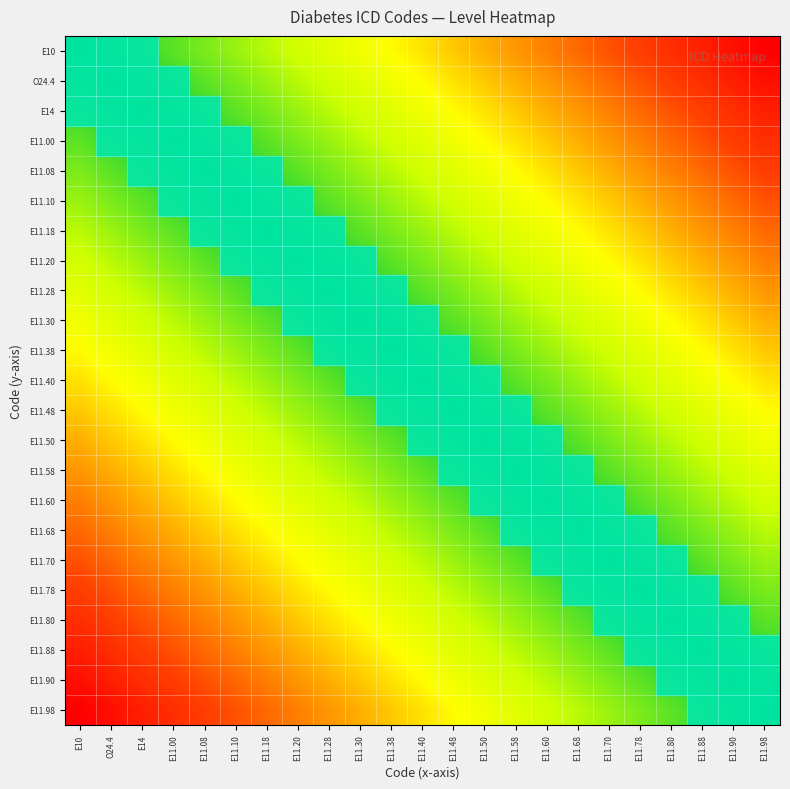

Reading left to right, list all the values displayed in this chart.

E10: E10=0	O24.4=1	E14=2	E11.00=3	E11.08=4	E11.10=5	E11.18=6	E11.20=7	E11.28=8	E11.30=9	E11.38=10	E11.40=11	E11.48=12	E11.50=13	E11.58=14	E11.60=15	E11.68=16	E11.70=17	E11.78=18	E11.80=19	E11.88=20	E11.90=21	E11.98=22
O24.4: E10=1	O24.4=0	E14=1	E11.00=2	E11.08=3	E11.10=4	E11.18=5	E11.20=6	E11.28=7	E11.30=8	E11.38=9	E11.40=10	E11.48=11	E11.50=12	E11.58=13	E11.60=14	E11.68=15	E11.70=16	E11.78=17	E11.80=18	E11.88=19	E11.90=20	E11.98=21
E14: E10=2	O24.4=1	E14=0	E11.00=1	E11.08=2	E11.10=3	E11.18=4	E11.20=5	E11.28=6	E11.30=7	E11.38=8	E11.40=9	E11.48=10	E11.50=11	E11.58=12	E11.60=13	E11.68=14	E11.70=15	E11.78=16	E11.80=17	E11.88=18	E11.90=19	E11.98=20
E11.00: E10=3	O24.4=2	E14=1	E11.00=0	E11.08=1	E11.10=2	E11.18=3	E11.20=4	E11.28=5	E11.30=6	E11.38=7	E11.40=8	E11.48=9	E11.50=10	E11.58=11	E11.60=12	E11.68=13	E11.70=14	E11.78=15	E11.80=16	E11.88=17	E11.90=18	E11.98=19
E11.08: E10=4	O24.4=3	E14=2	E11.00=1	E11.08=0	E11.10=1	E11.18=2	E11.20=3	E11.28=4	E11.30=5	E11.38=6	E11.40=7	E11.48=8	E11.50=9	E11.58=10	E11.60=11	E11.68=12	E11.70=13	E11.78=14	E11.80=15	E11.88=16	E11.90=17	E11.98=18
E11.10: E10=5	O24.4=4	E14=3	E11.00=2	E11.08=1	E11.10=0	E11.18=1	E11.20=2	E11.28=3	E11.30=4	E11.38=5	E11.40=6	E11.48=7	E11.50=8	E11.58=9	E11.60=10	E11.68=11	E11.70=12	E11.78=13	E11.80=14	E11.88=15	E11.90=16	E11.98=17
E11.18: E10=6	O24.4=5	E14=4	E11.00=3	E11.08=2	E11.10=1	E11.18=0	E11.20=1	E11.28=2	E11.30=3	E11.38=4	E11.40=5	E11.48=6	E11.50=7	E11.58=8	E11.60=9	E11.68=10	E11.70=11	E11.78=12	E11.80=13	E11.88=14	E11.90=15	E11.98=16
E11.20: E10=7	O24.4=6	E14=5	E11.00=4	E11.08=3	E11.10=2	E11.18=1	E11.20=0	E11.28=1	E11.30=2	E11.38=3	E11.40=4	E11.48=5	E11.50=6	E11.58=7	E11.60=8	E11.68=9	E11.70=10	E11.78=11	E11.80=12	E11.88=13	E11.90=14	E11.98=15
E11.28: E10=8	O24.4=7	E14=6	E11.00=5	E11.08=4	E11.10=3	E11.18=2	E11.20=1	E11.28=0	E11.30=1	E11.38=2	E11.40=3	E11.48=4	E11.50=5	E11.58=6	E11.60=7	E11.68=8	E11.70=9	E11.78=10	E11.80=11	E11.88=12	E11.90=13	E11.98=14
E11.30: E10=9	O24.4=8	E14=7	E11.00=6	E11.08=5	E11.10=4	E11.18=3	E11.20=2	E11.28=1	E11.30=0	E11.38=1	E11.40=2	E11.48=3	E11.50=4	E11.58=5	E11.60=6	E11.68=7	E11.70=8	E11.78=9	E11.80=10	E11.88=11	E11.90=12	E11.98=13
E11.38: E10=10	O24.4=9	E14=8	E11.00=7	E11.08=6	E11.10=5	E11.18=4	E11.20=3	E11.28=2	E11.30=1	E11.38=0	E11.40=1	E11.48=2	E11.50=3	E11.58=4	E11.60=5	E11.68=6	E11.70=7	E11.78=8	E11.80=9	E11.88=10	E11.90=11	E11.98=12
E11.40: E10=11	O24.4=10	E14=9	E11.00=8	E11.08=7	E11.10=6	E11.18=5	E11.20=4	E11.28=3	E11.30=2	E11.38=1	E11.40=0	E11.48=1	E11.50=2	E11.58=3	E11.60=4	E11.68=5	E11.70=6	E11.78=7	E11.80=8	E11.88=9	E11.90=10	E11.98=11
E11.48: E10=12	O24.4=11	E14=10	E11.00=9	E11.08=8	E11.10=7	E11.18=6	E11.20=5	E11.28=4	E11.30=3	E11.38=2	E11.40=1	E11.48=0	E11.50=1	E11.58=2	E11.60=3	E11.68=4	E11.70=5	E11.78=6	E11.80=7	E11.88=8	E11.90=9	E11.98=10
E11.50: E10=13	O24.4=12	E14=11	E11.00=10	E11.08=9	E11.10=8	E11.18=7	E11.20=6	E11.28=5	E11.30=4	E11.38=3	E11.40=2	E11.48=1	E11.50=0	E11.58=1	E11.60=2	E11.68=3	E11.70=4	E11.78=5	E11.80=6	E11.88=7	E11.90=8	E11.98=9
E11.58: E10=14	O24.4=13	E14=12	E11.00=11	E11.08=10	E11.10=9	E11.18=8	E11.20=7	E11.28=6	E11.30=5	E11.38=4	E11.40=3	E11.48=2	E11.50=1	E11.58=0	E11.60=1	E11.68=2	E11.70=3	E11.78=4	E11.80=5	E11.88=6	E11.90=7	E11.98=8
E11.60: E10=15	O24.4=14	E14=13	E11.00=12	E11.08=11	E11.10=10	E11.18=9	E11.20=8	E11.28=7	E11.30=6	E11.38=5	E11.40=4	E11.48=3	E11.50=2	E11.58=1	E11.60=0	E11.68=1	E11.70=2	E11.78=3	E11.80=4	E11.88=5	E11.90=6	E11.98=7
E11.68: E10=16	O24.4=15	E14=14	E11.00=13	E11.08=12	E11.10=11	E11.18=10	E11.20=9	E11.28=8	E11.30=7	E11.38=6	E11.40=5	E11.48=4	E11.50=3	E11.58=2	E11.60=1	E11.68=0	E11.70=1	E11.78=2	E11.80=3	E11.88=4	E11.90=5	E11.98=6
E11.70: E10=17	O24.4=16	E14=15	E11.00=14	E11.08=13	E11.10=12	E11.18=11	E11.20=10	E11.28=9	E11.30=8	E11.38=7	E11.40=6	E11.48=5	E11.50=4	E11.58=3	E11.60=2	E11.68=1	E11.70=0	E11.78=1	E11.80=2	E11.88=3	E11.90=4	E11.98=5
E11.78: E10=18	O24.4=17	E14=16	E11.00=15	E11.08=14	E11.10=13	E11.18=12	E11.20=11	E11.28=10	E11.30=9	E11.38=8	E11.40=7	E11.48=6	E11.50=5	E11.58=4	E11.60=3	E11.68=2	E11.70=1	E11.78=0	E11.80=1	E11.88=2	E11.90=3	E11.98=4
E11.80: E10=19	O24.4=18	E14=17	E11.00=16	E11.08=15	E11.10=14	E11.18=13	E11.20=12	E11.28=11	E11.30=10	E11.38=9	E11.40=8	E11.48=7	E11.50=6	E11.58=5	E11.60=4	E11.68=3	E11.70=2	E11.78=1	E11.80=0	E11.88=1	E11.90=2	E11.98=3
E11.88: E10=20	O24.4=19	E14=18	E11.00=17	E11.08=16	E11.10=15	E11.18=14	E11.20=13	E11.28=12	E11.30=11	E11.38=10	E11.40=9	E11.48=8	E11.50=7	E11.58=6	E11.60=5	E11.68=4	E11.70=3	E11.78=2	E11.80=1	E11.88=0	E11.90=1	E11.98=2
E11.90: E10=21	O24.4=20	E14=19	E11.00=18	E11.08=17	E11.10=16	E11.18=15	E11.20=14	E11.28=13	E11.30=12	E11.38=11	E11.40=10	E11.48=9	E11.50=8	E11.58=7	E11.60=6	E11.68=5	E11.70=4	E11.78=3	E11.80=2	E11.88=1	E11.90=0	E11.98=1
E11.98: E10=22	O24.4=21	E14=20	E11.00=19	E11.08=18	E11.10=17	E11.18=16	E11.20=15	E11.28=14	E11.30=13	E11.38=12	E11.40=11	E11.48=10	E11.50=9	E11.58=8	E11.60=7	E11.68=6	E11.70=5	E11.78=4	E11.80=3	E11.88=2	E11.90=1	E11.98=0